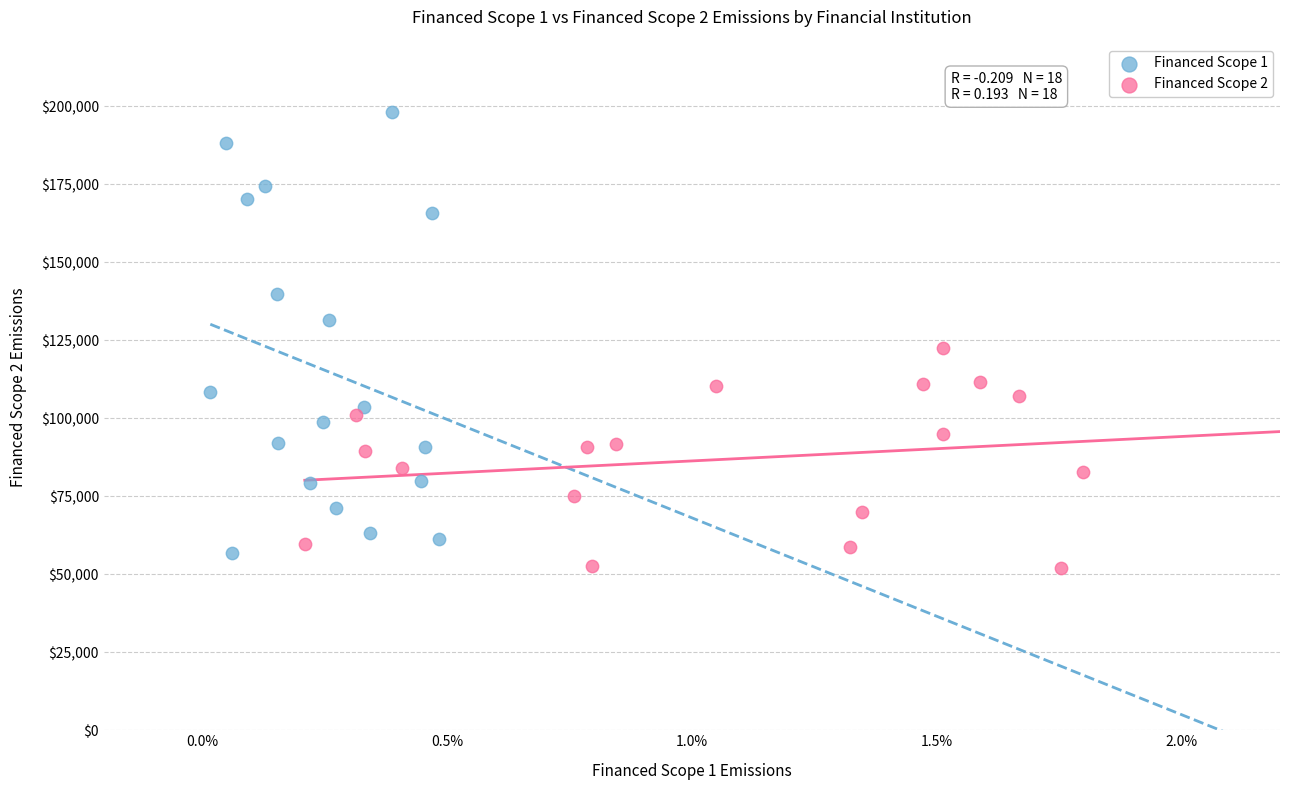

Which series has the largest Y range (max minus min)?

Financed Scope 1